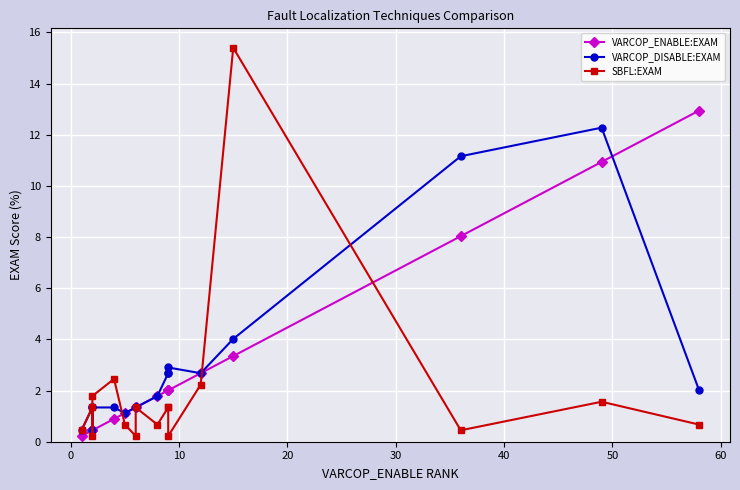

At how many categories does at least one series exceed 14?

1